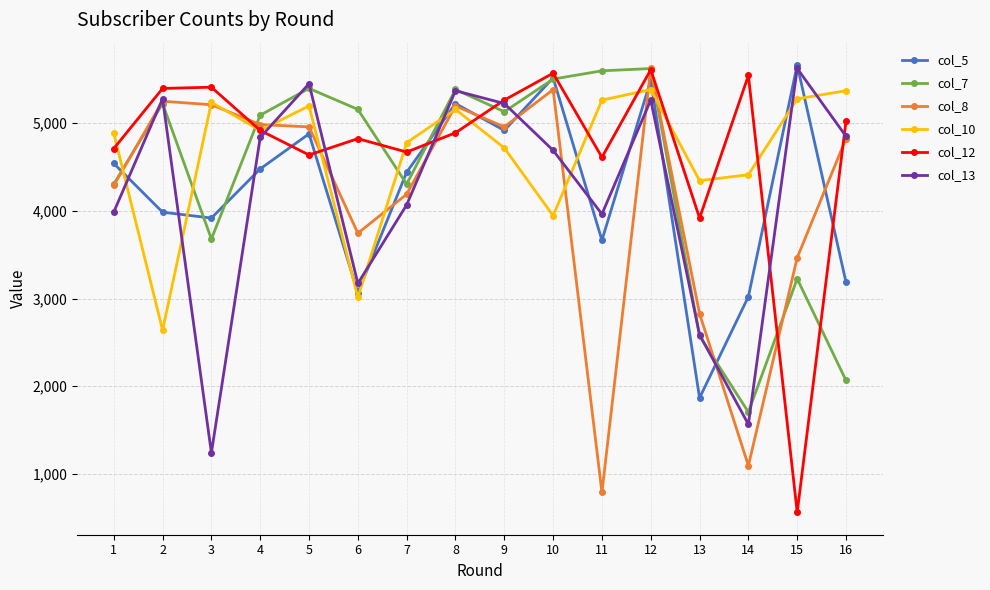

After their last crossing, which series has the higher values: col_7 or col_13?

col_13